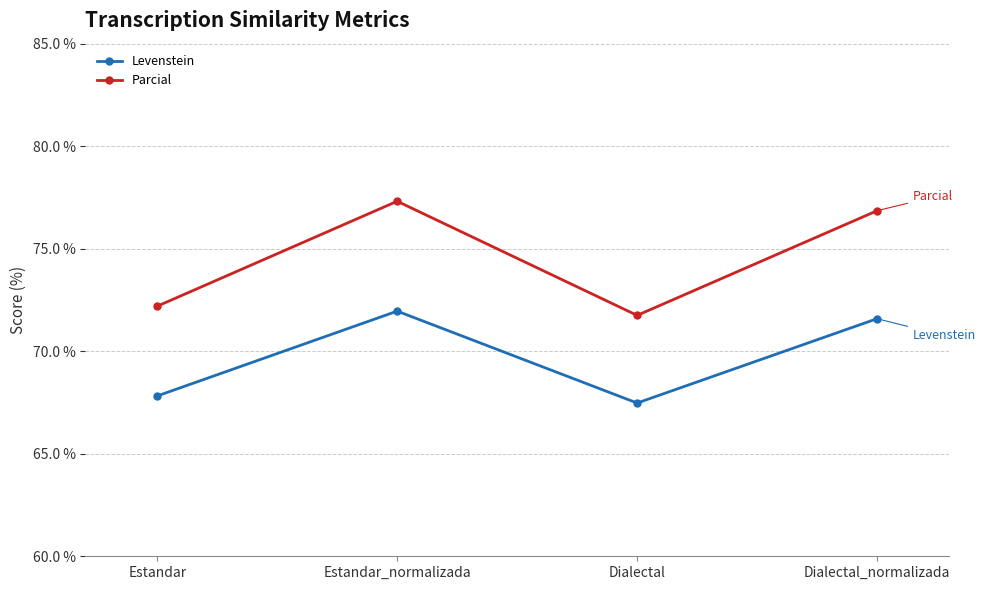

What are all the series names shown in the legend?

Levenstein, Parcial